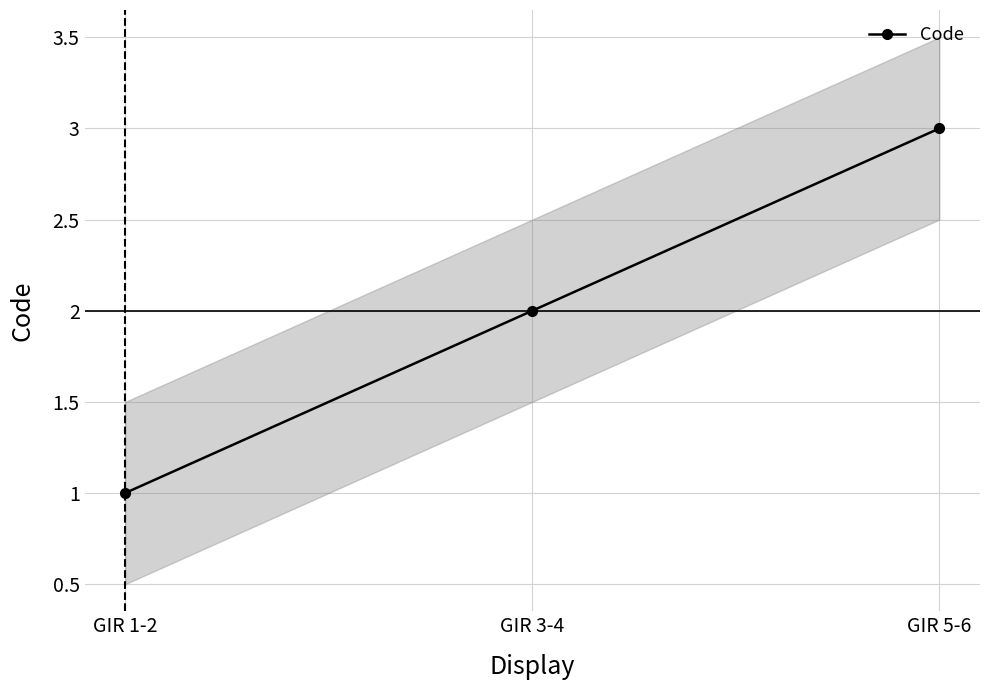

How many values are below 2?

1